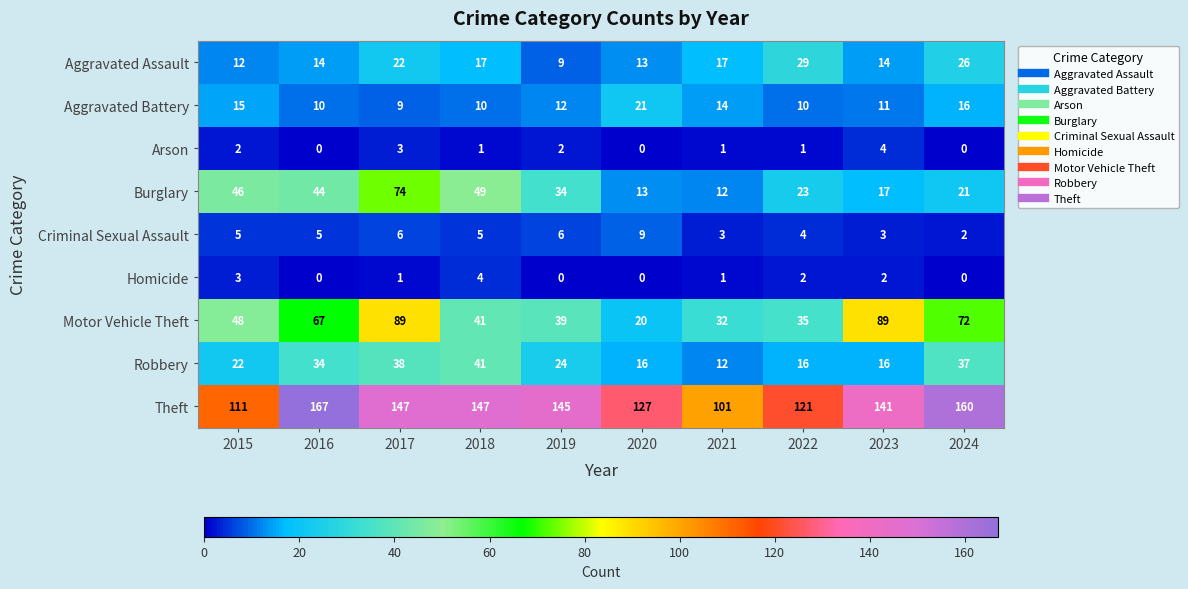

Between 2020 and 2023, which series saw the biggest shift?

Motor Vehicle Theft